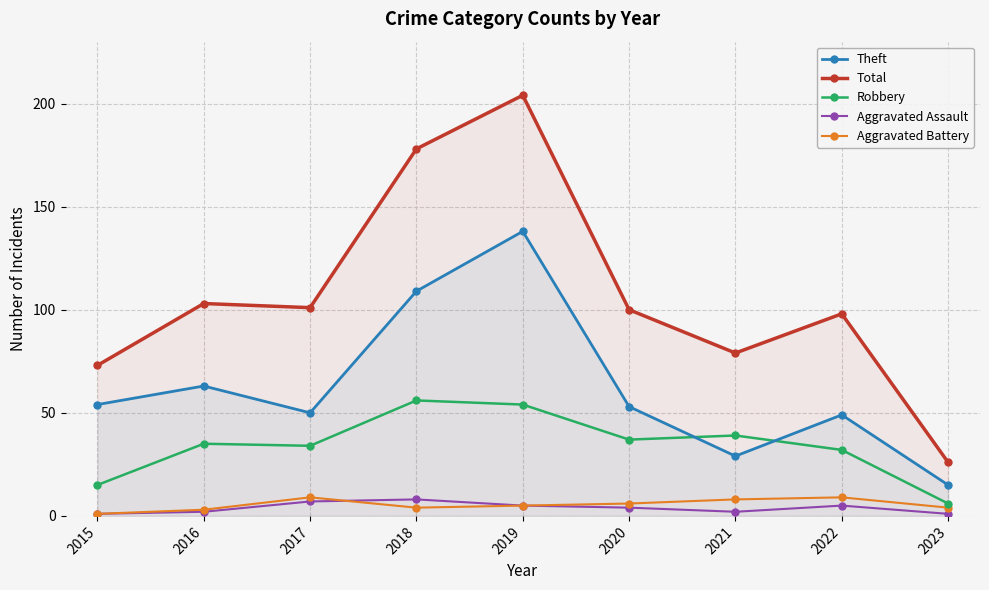

Does the chart display data point markers on the line(s)?

Yes